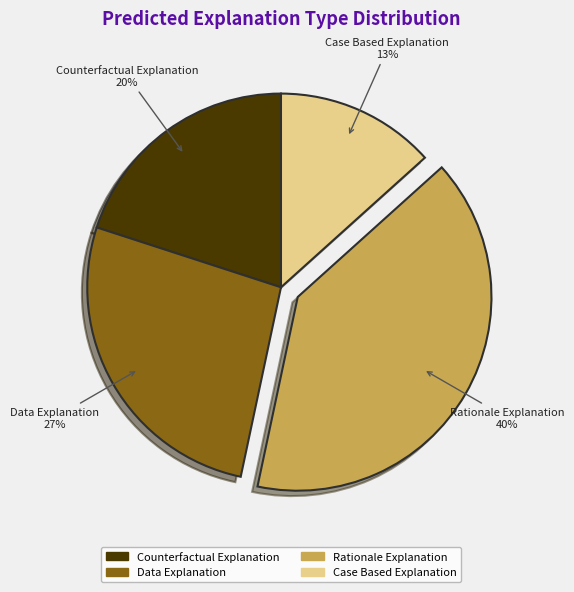

How many segments does this pie chart have?

4